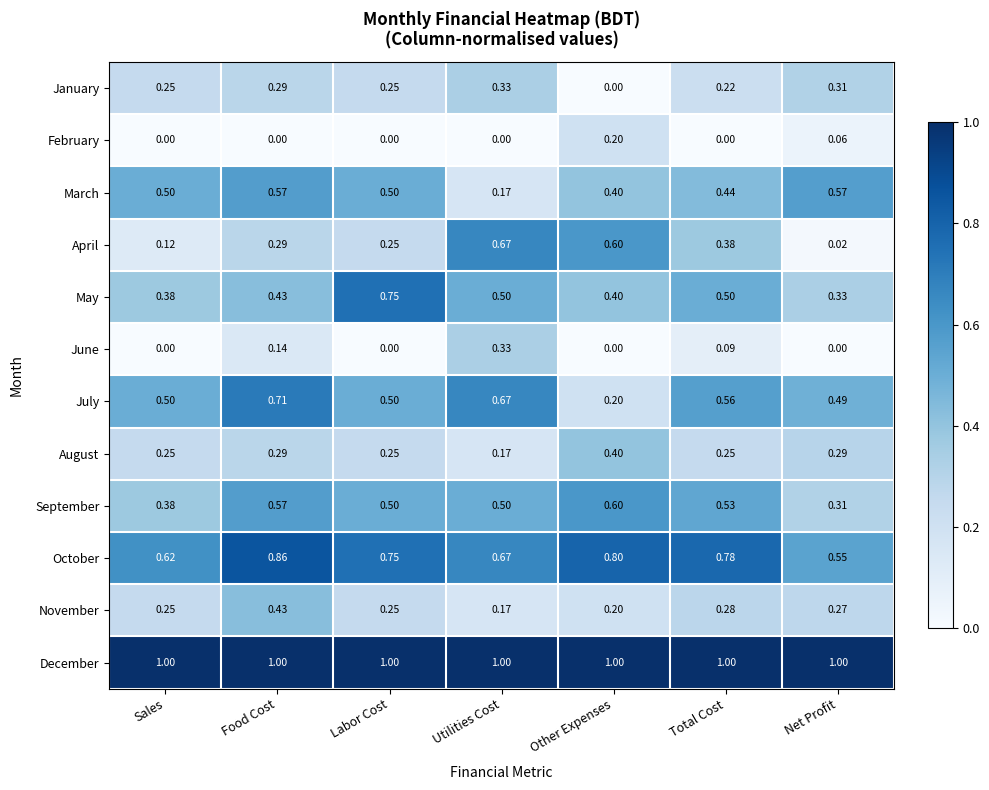

Which series has the largest total across all categories?

December